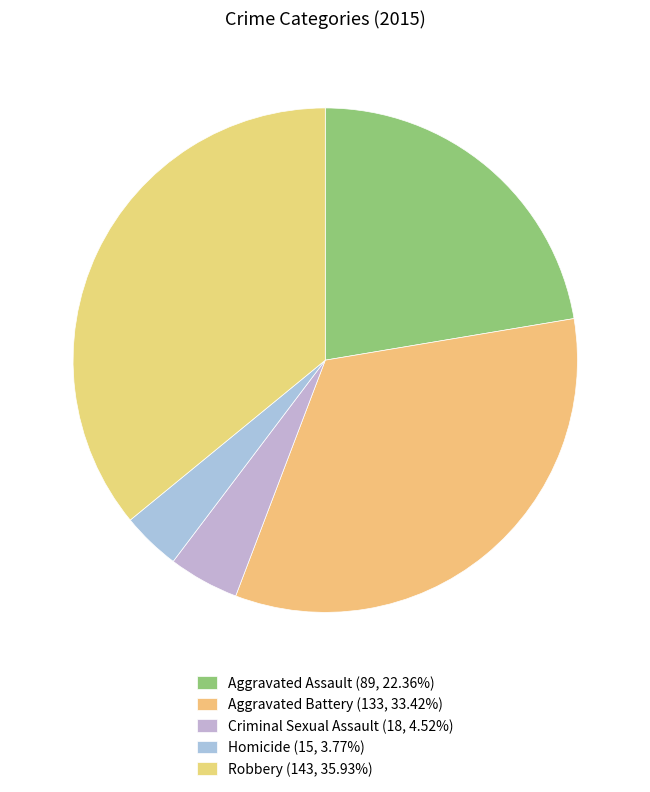

What is the change in value from Aggravated Battery to Criminal Sexual Assault?

-115